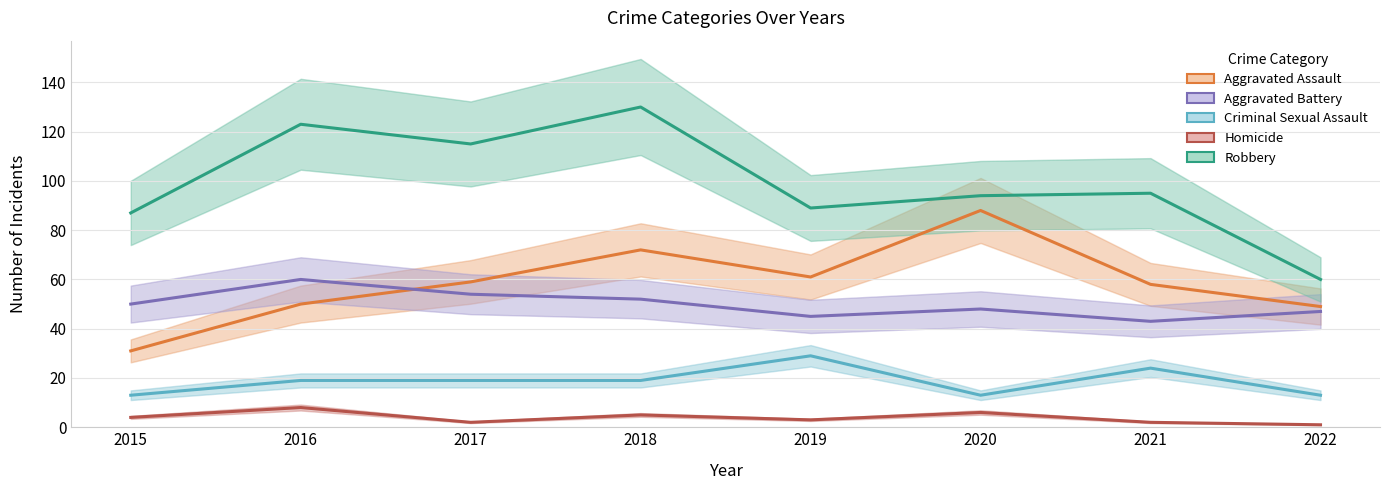

At which label does Robbery reach its minimum?

2022